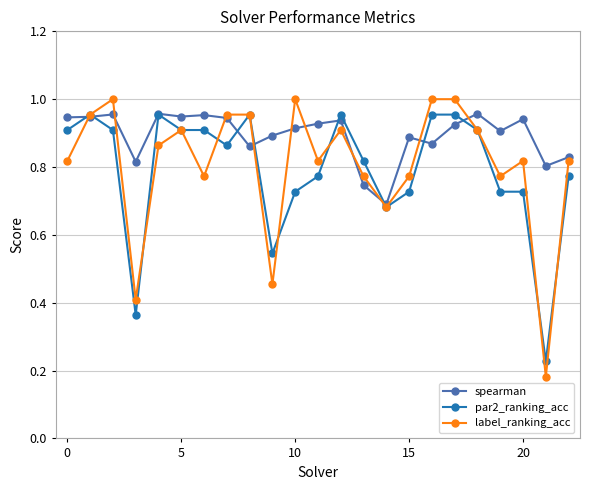

Which series has the largest total across all categories?

spearman